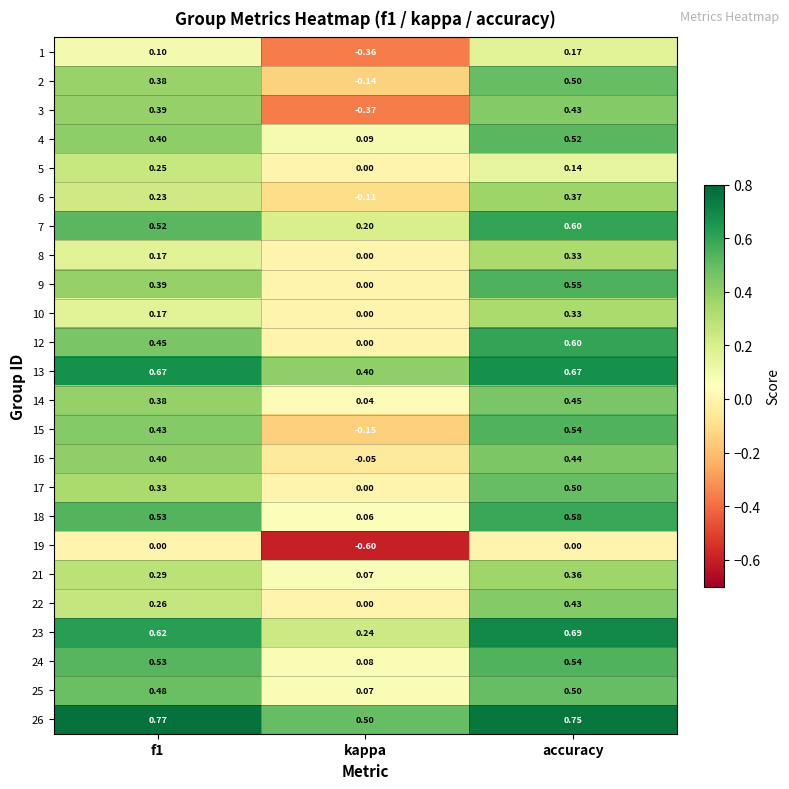

At which label is 15 closest to 0?

kappa